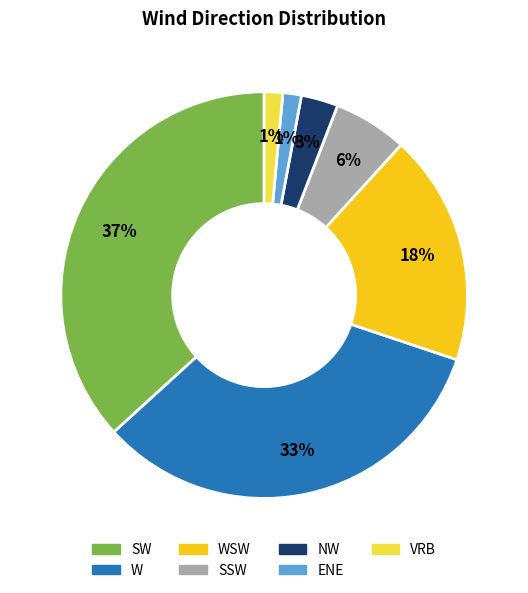

Does any single category account for the majority?

No